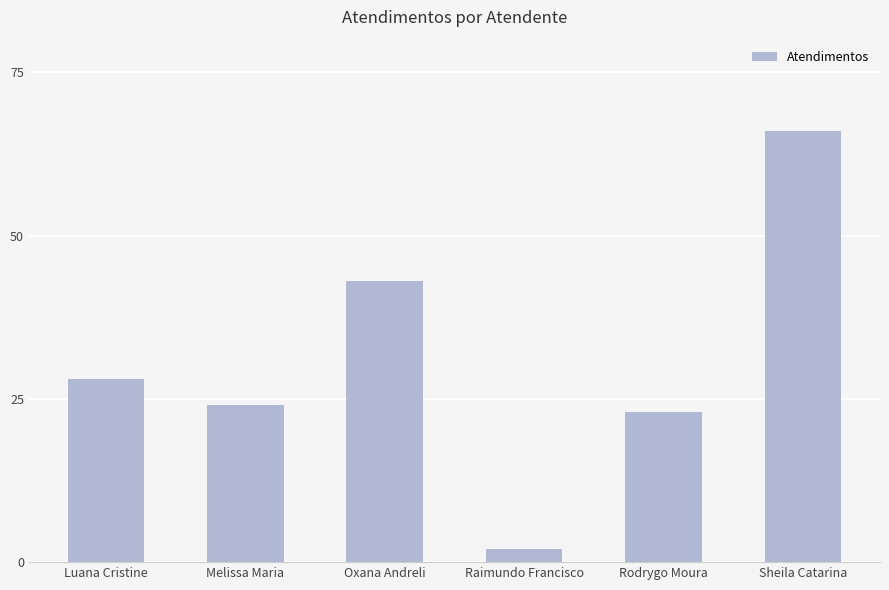

Reading right to left, extract all data points from this chart.

66	23	2	43	24	28